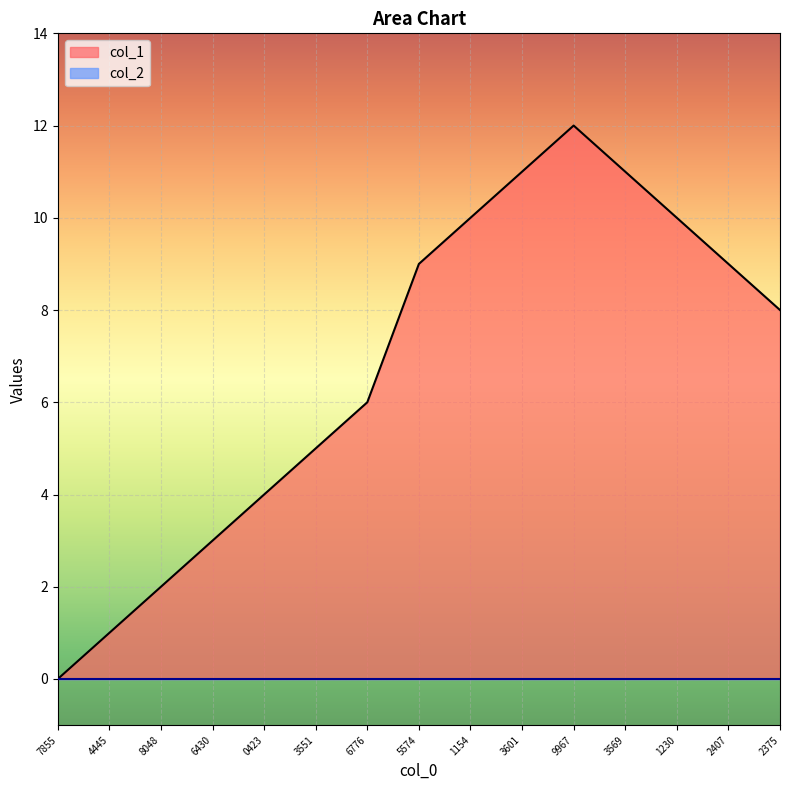

What is the value of the 12th point from the left?

11